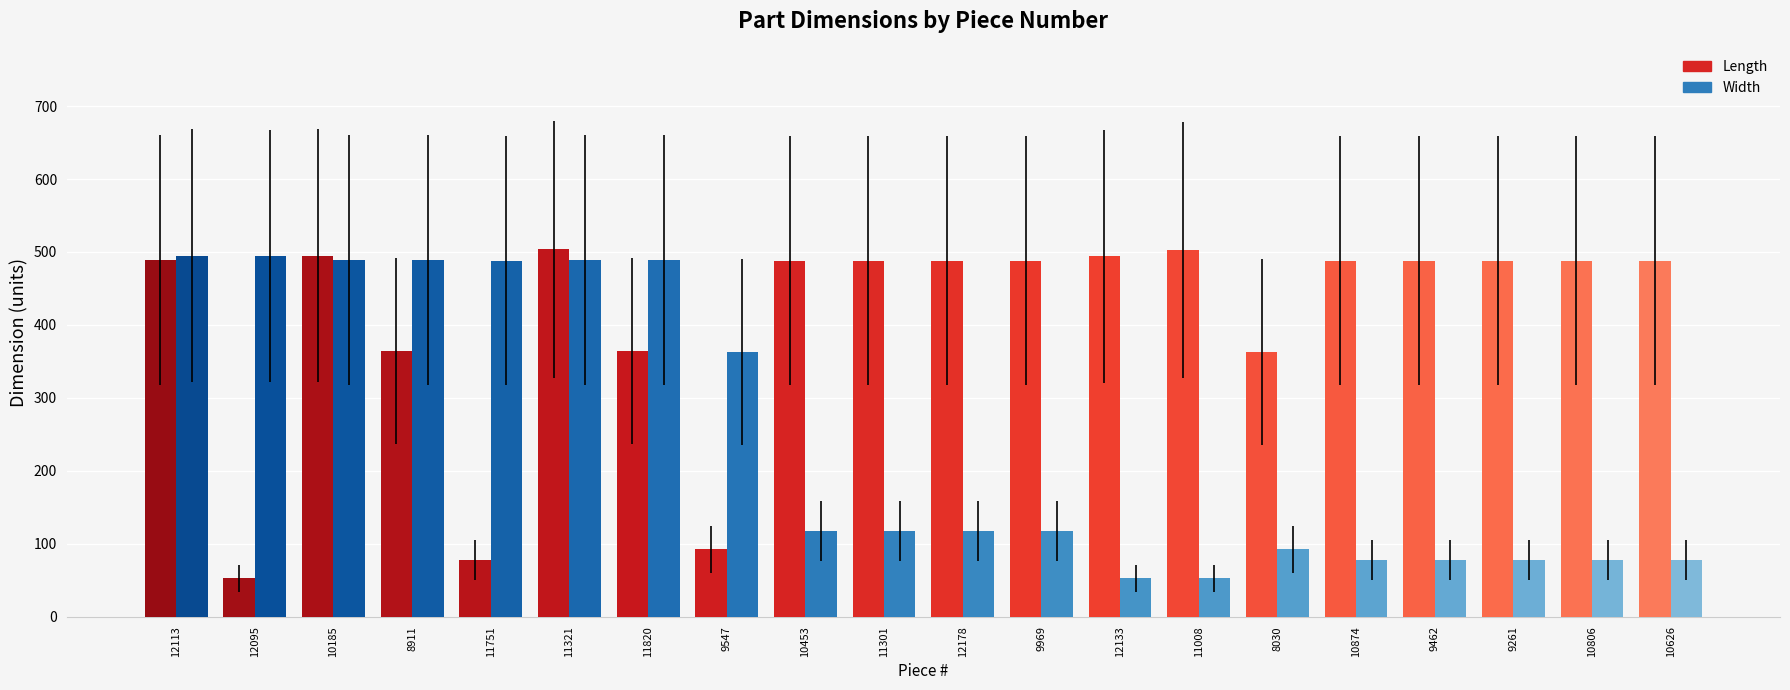

The Width series shows 114.0 at 10806. True or false?

False